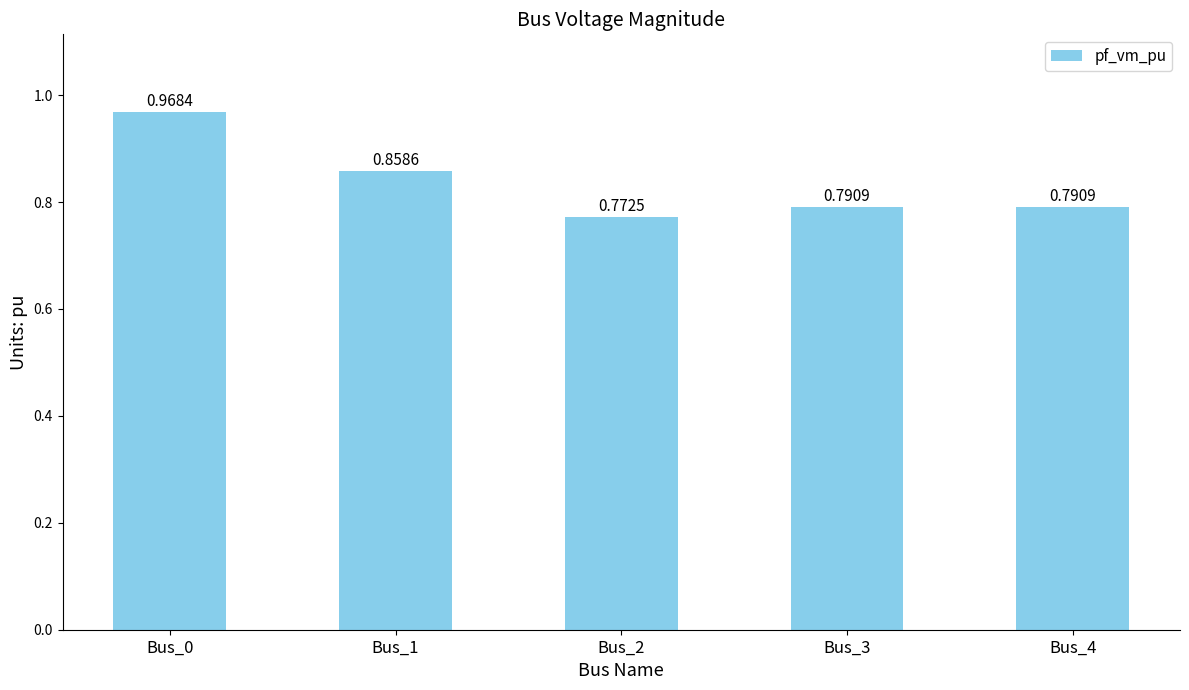

Which has a higher value, Bus_4 or Bus_1?

Bus_1